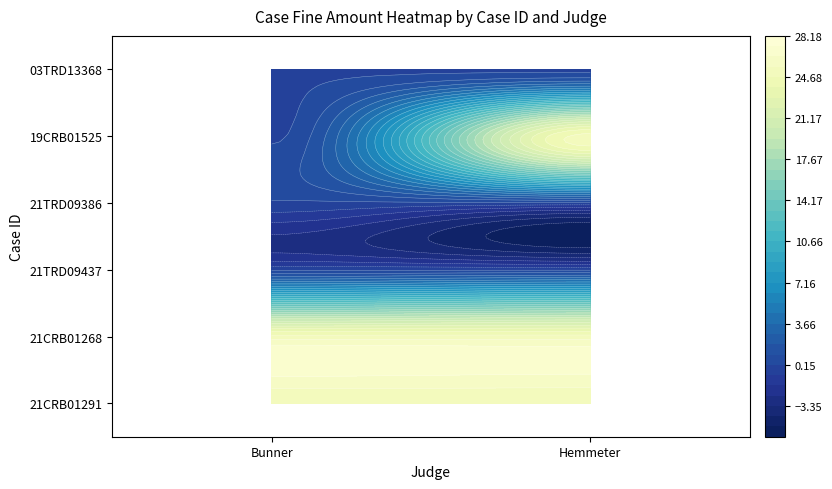

True or false: Hemmeter has a value of 7 at 21CRB01268.

False